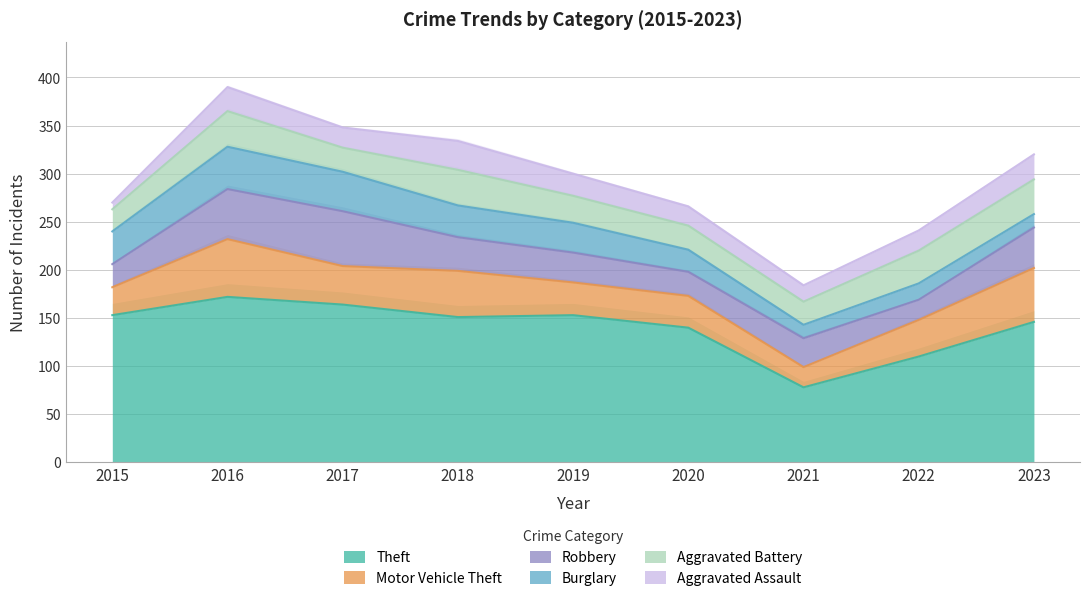

True or false: Motor Vehicle Theft has a value of 82 at 2018.

False